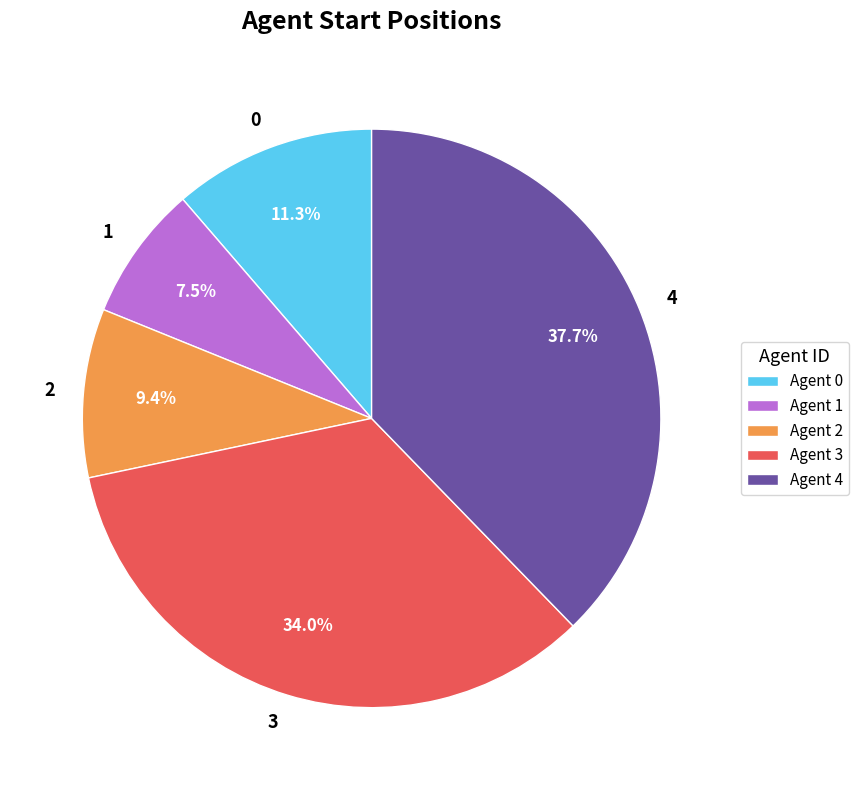

Does 4 account for over 50% of the chart?

No